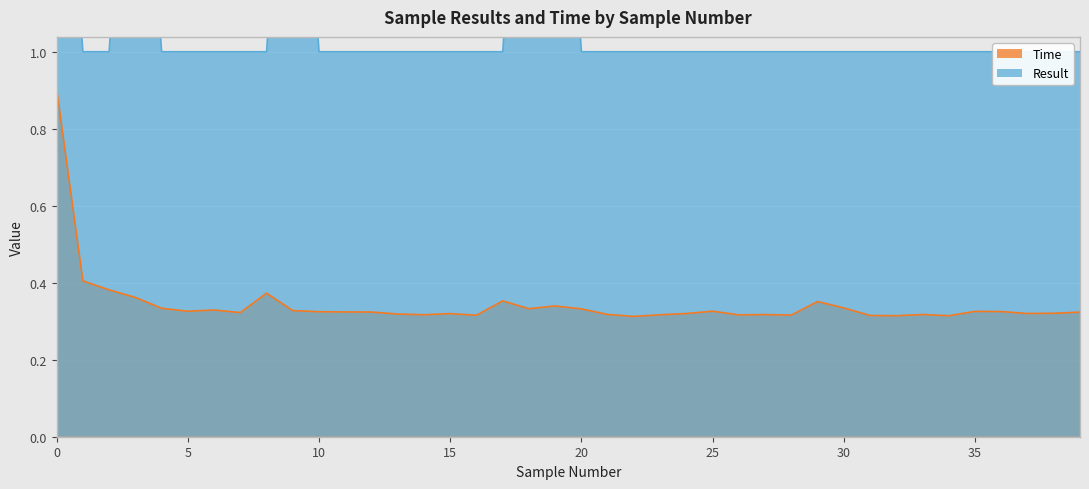

True or false: Time and Result cross at least once.

False